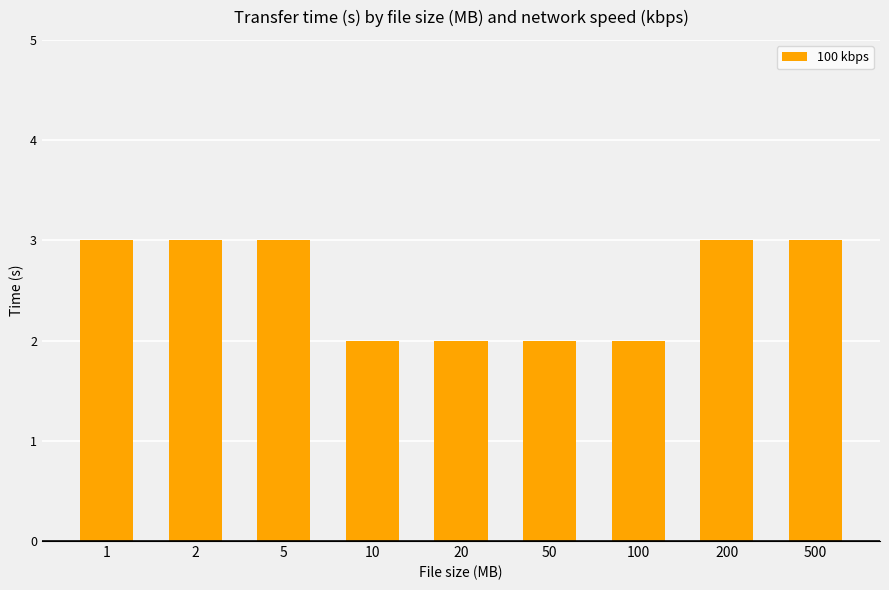

What is the sum of all values?

23